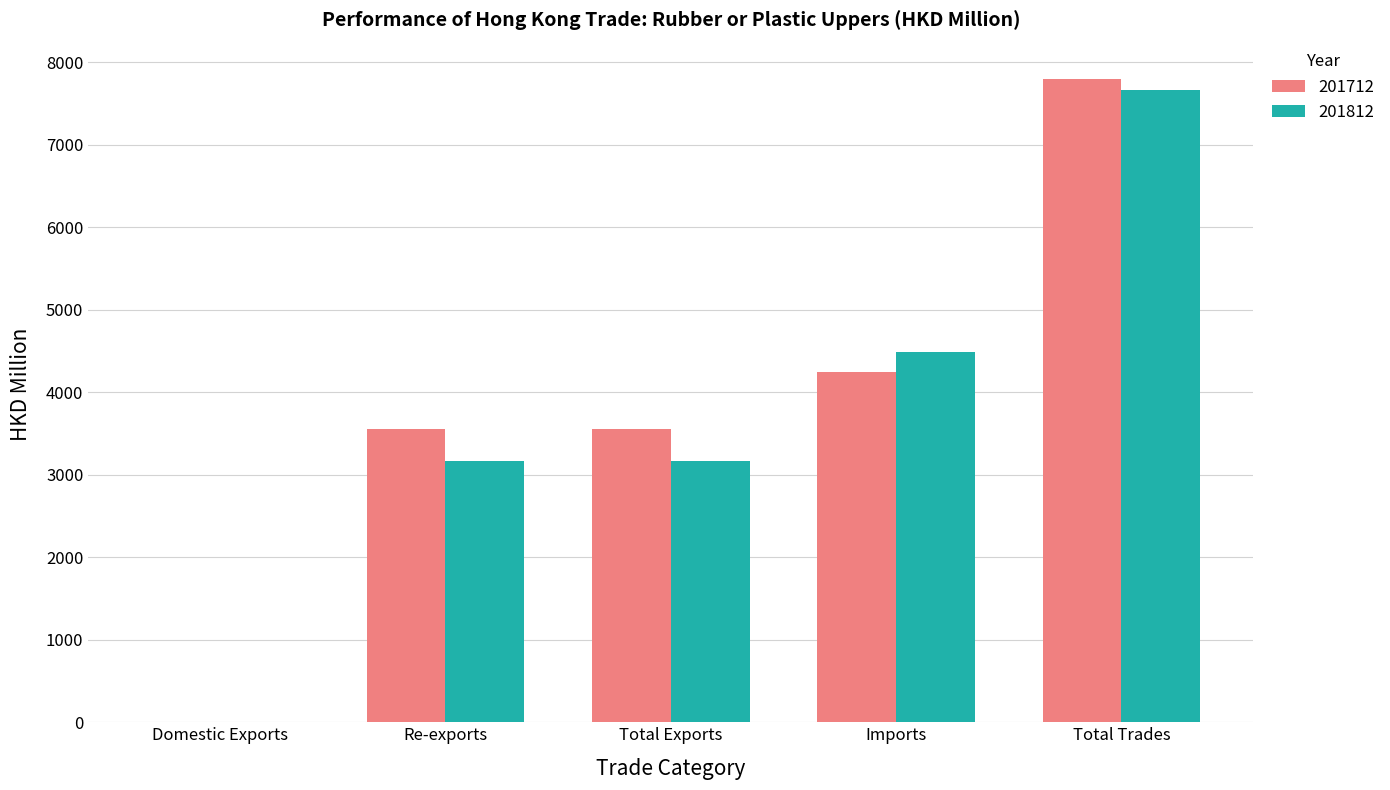

What is the sum of all 201812 values?

18478.2